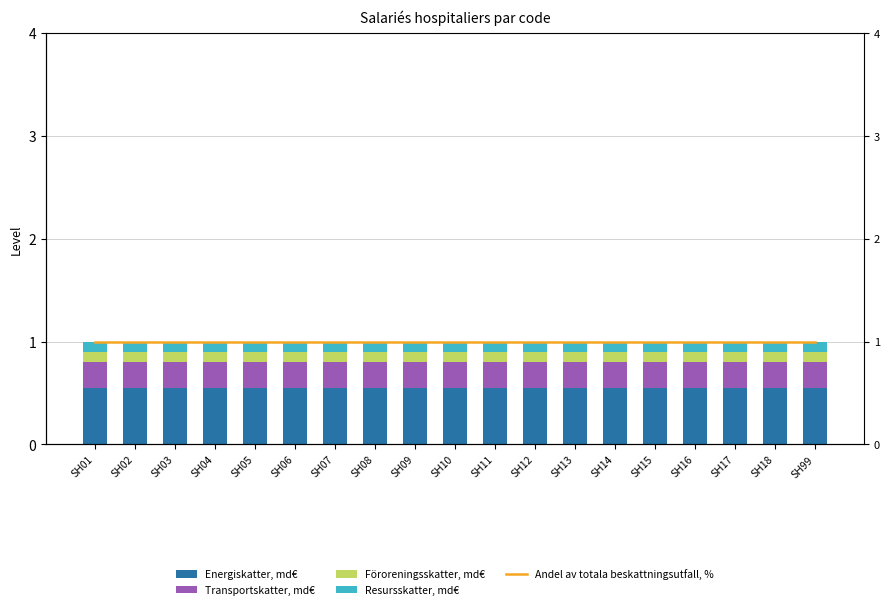

The Energiskatter, md€ series shows 0.9 at SH14. True or false?

False